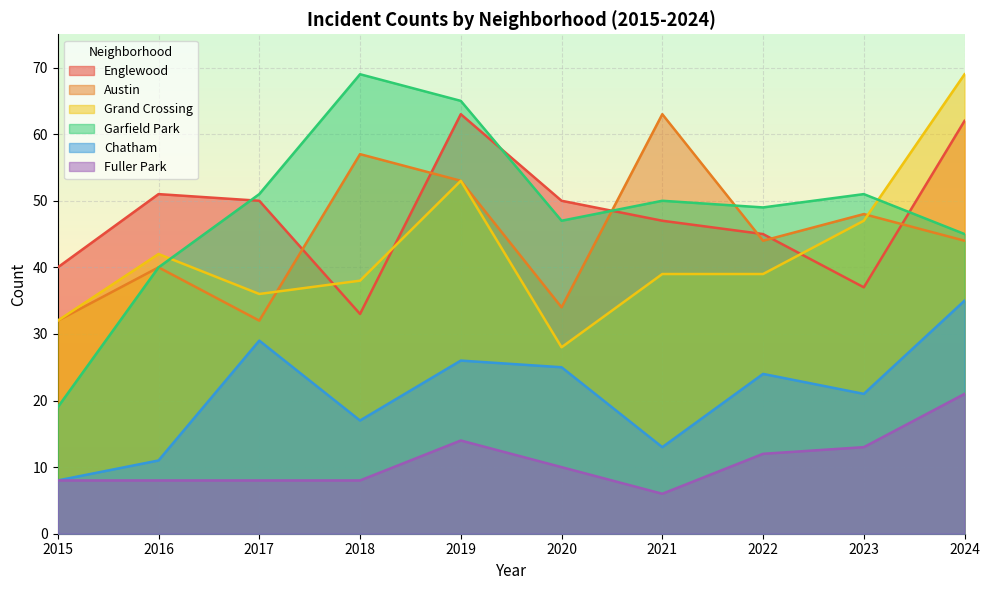

Reading left to right, list all the values displayed in this chart.

Englewood: 40	51	50	33	63	50	47	45	37	62
Austin: 32	40	32	57	53	34	63	44	48	44
Grand Crossing: 32	42	36	38	53	28	39	39	47	69
Garfield Park: 19	40	51	69	65	47	50	49	51	45
Chatham: 8	11	29	17	26	25	13	24	21	35
Fuller Park: 8	8	8	8	14	10	6	12	13	21